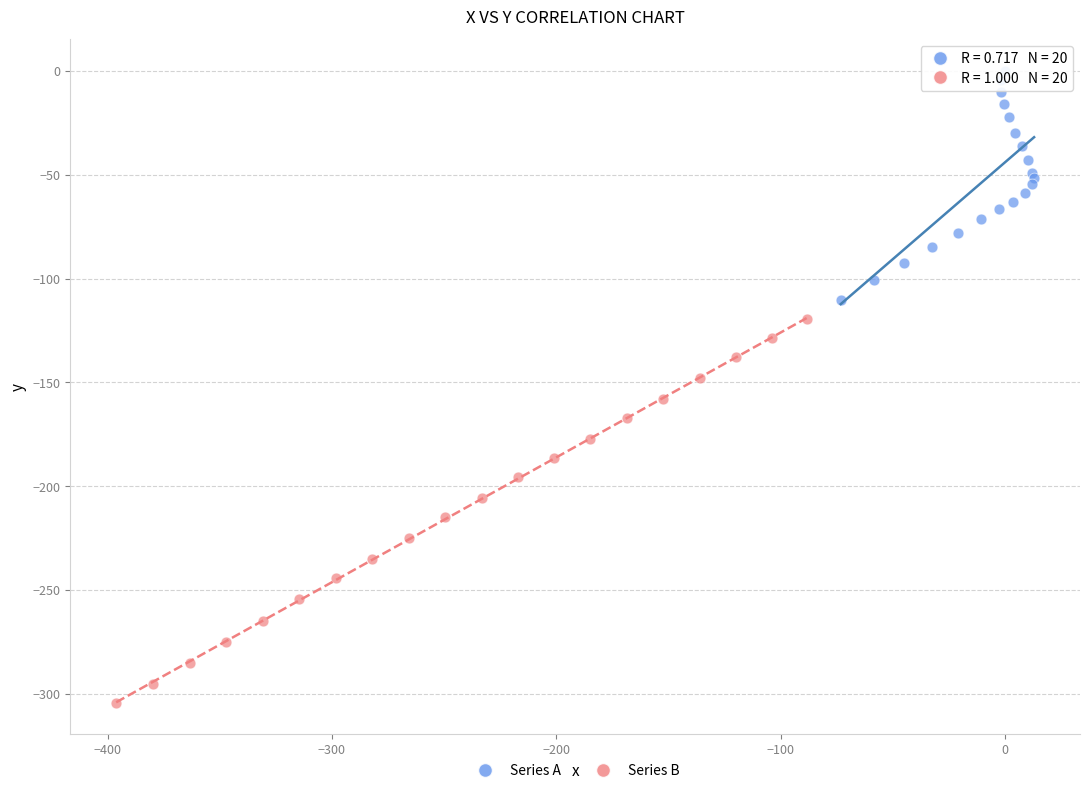

What are all the series names shown in the legend?

Series A, Series B